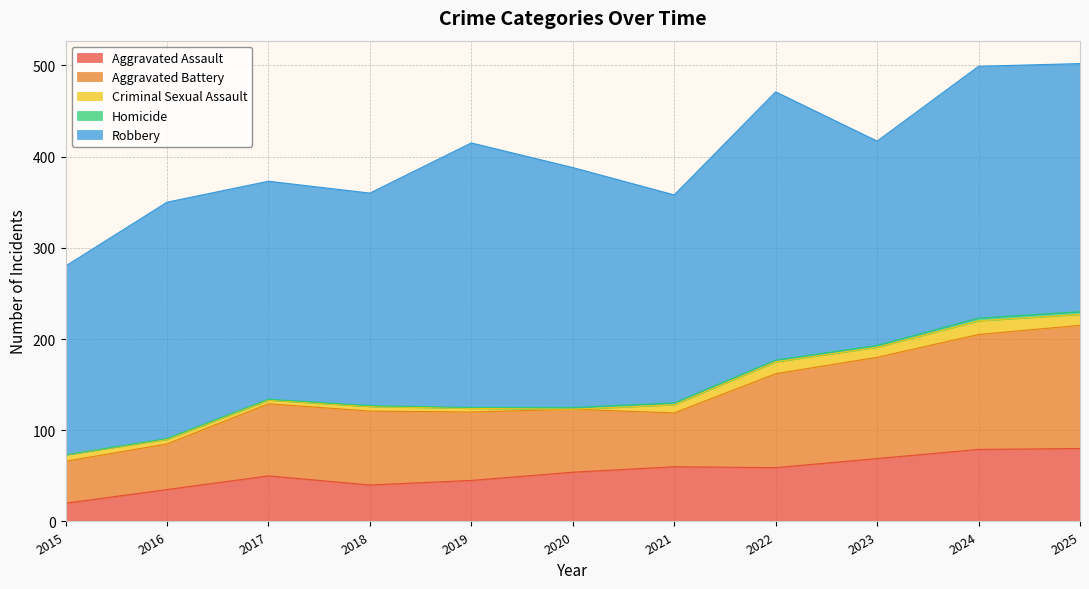

What are all the series names shown in the legend?

Aggravated Assault, Aggravated Battery, Criminal Sexual Assault, Homicide, Robbery